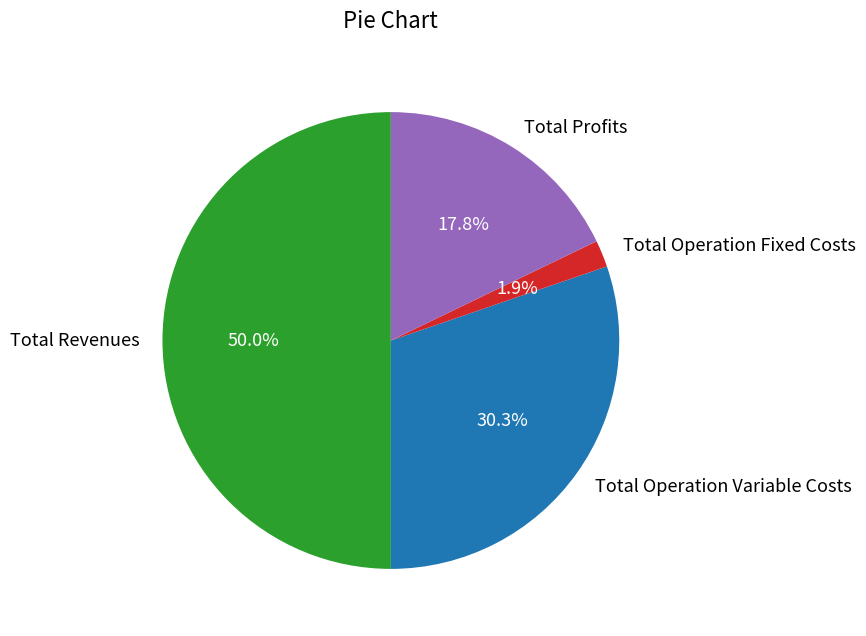

What is the largest slice in the pie chart?

Total Revenues